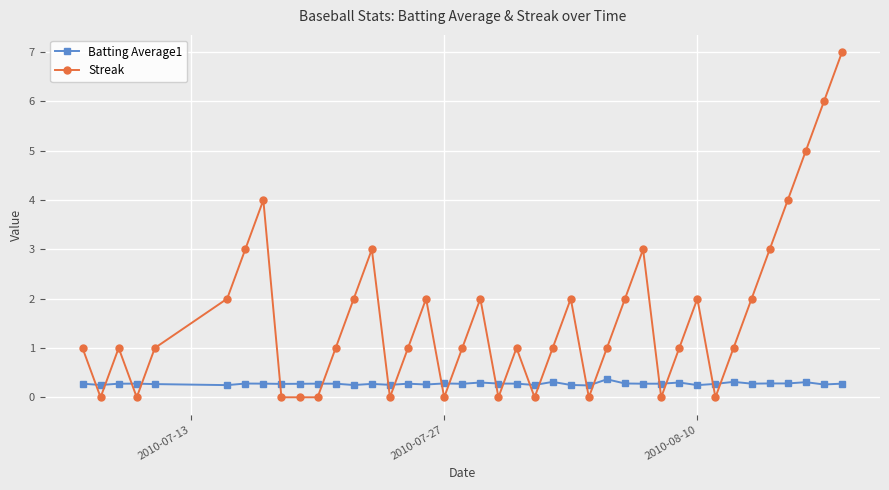

What is the maximum value for Batting Average1?

0.4